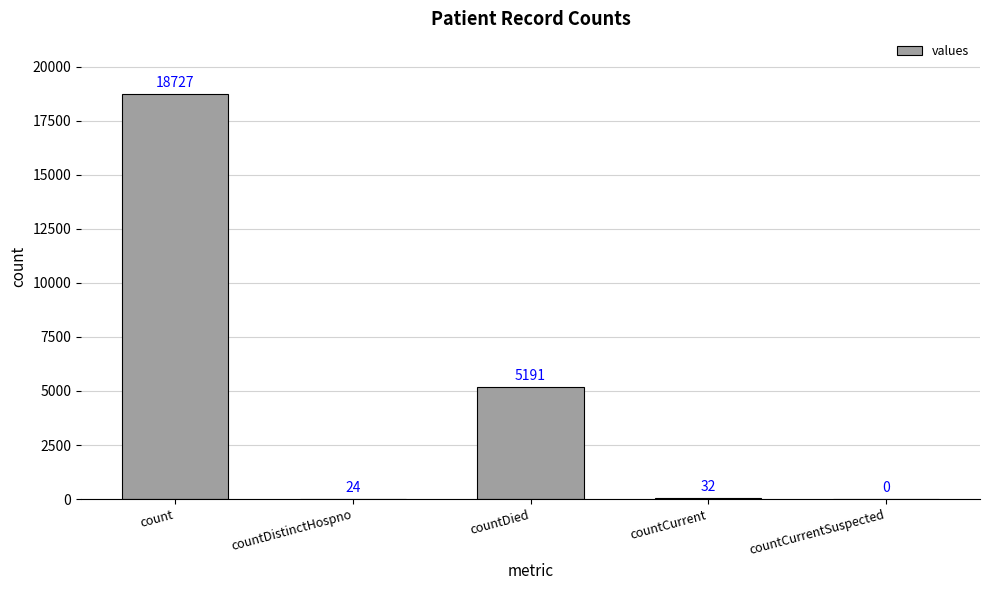

Which has a higher value, countDied or countCurrent?

countDied